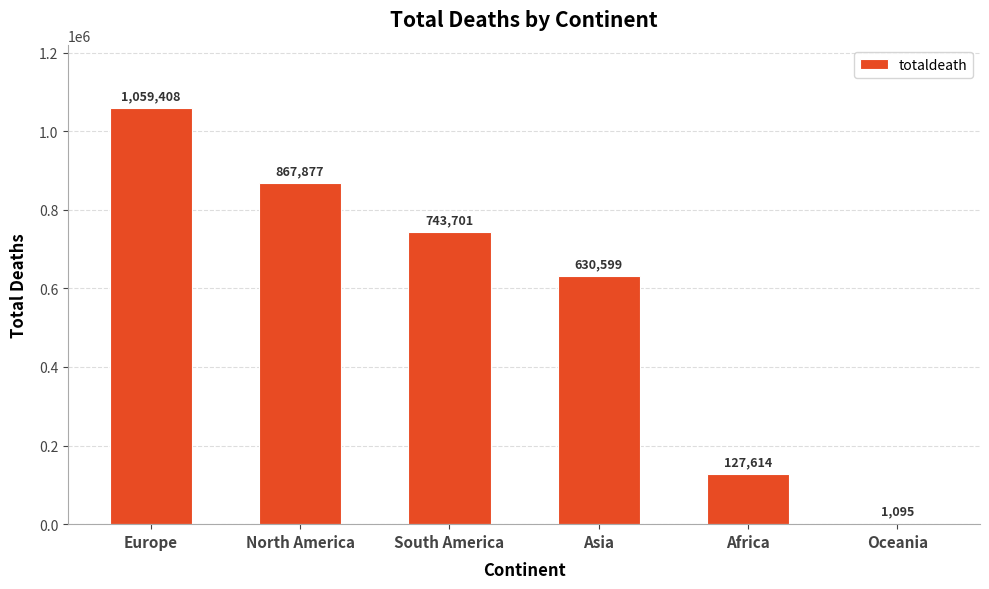

What is the sum of the values at North America and Europe?

1927285